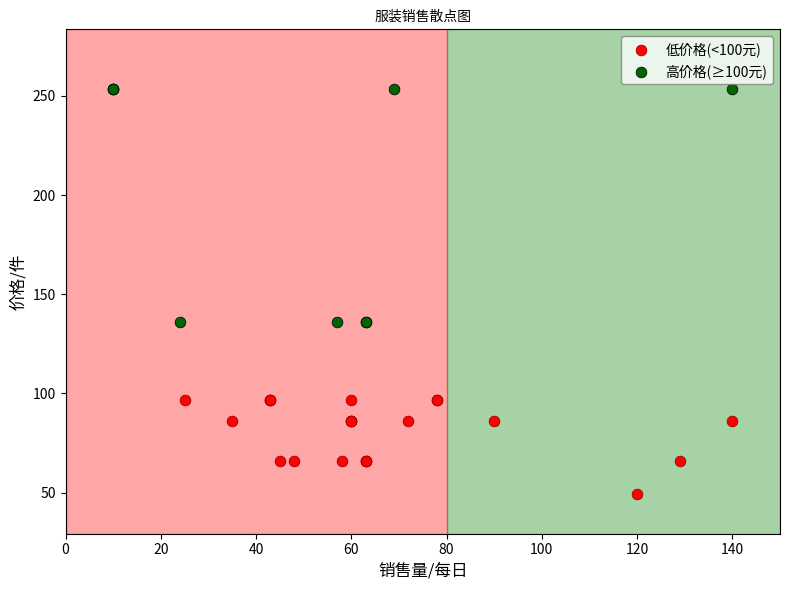

Which series has the widest spread of Y values?

高价格(≥100元)